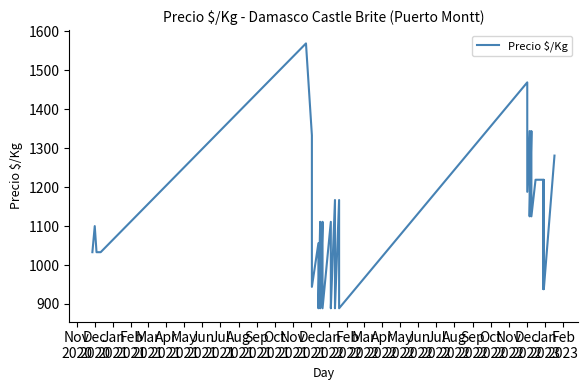

How many categories are shown in the chart?

40